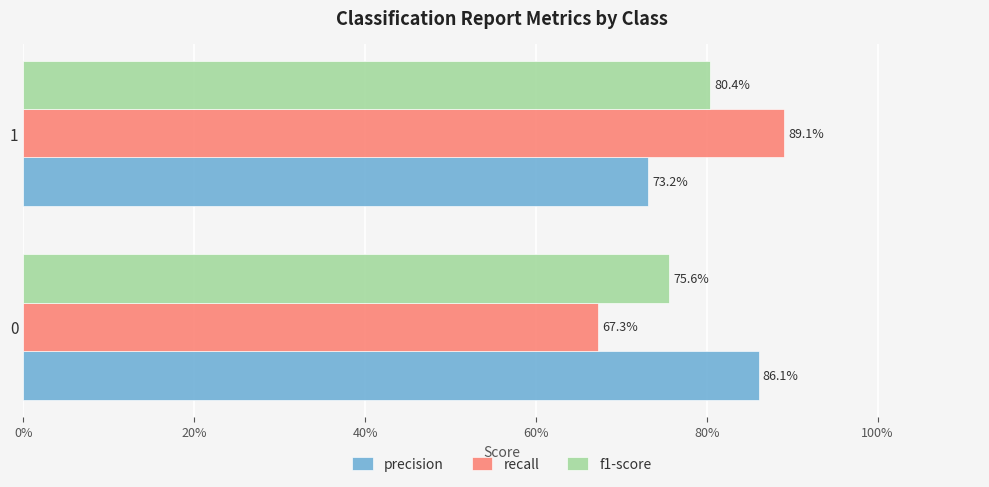

What are all the series names shown in the legend?

precision, recall, f1-score